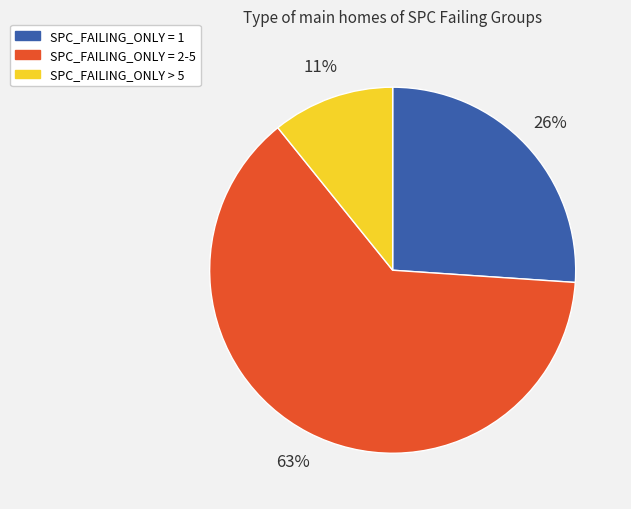

To the nearest percent, what is the difference between the largest and smallest slice percentages?

52%